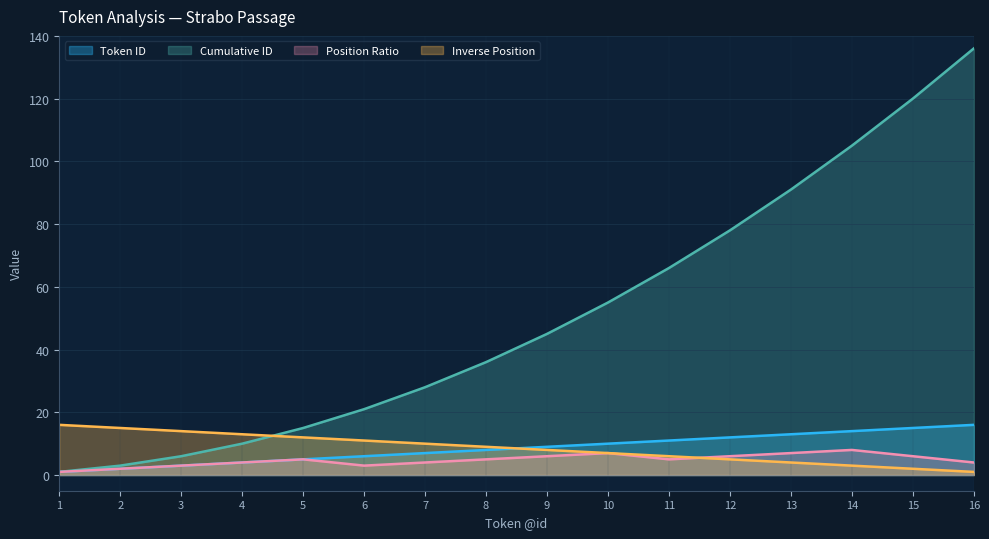

What is the minimum value for Cumulative ID?

1